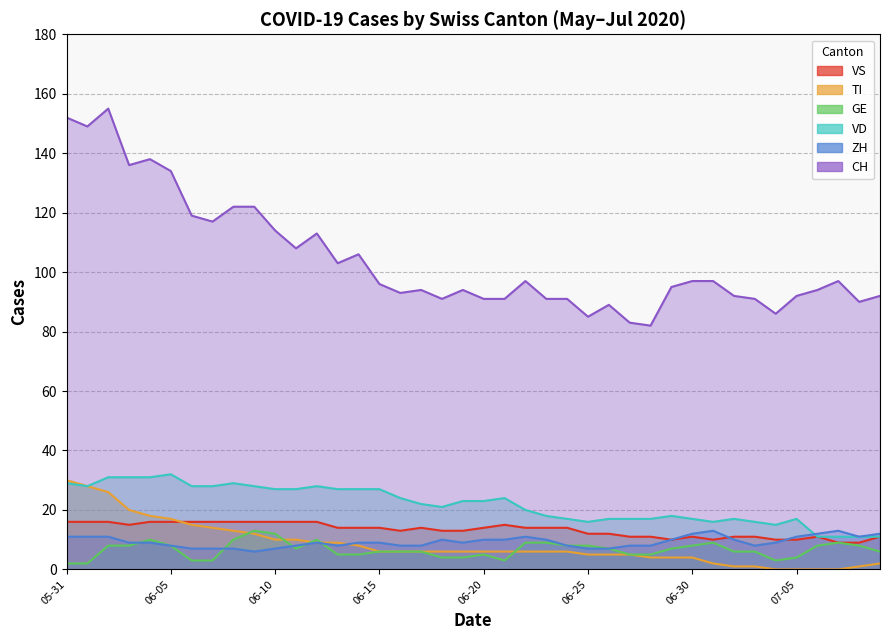

Is it true that ZH equals 5 at 14?

False